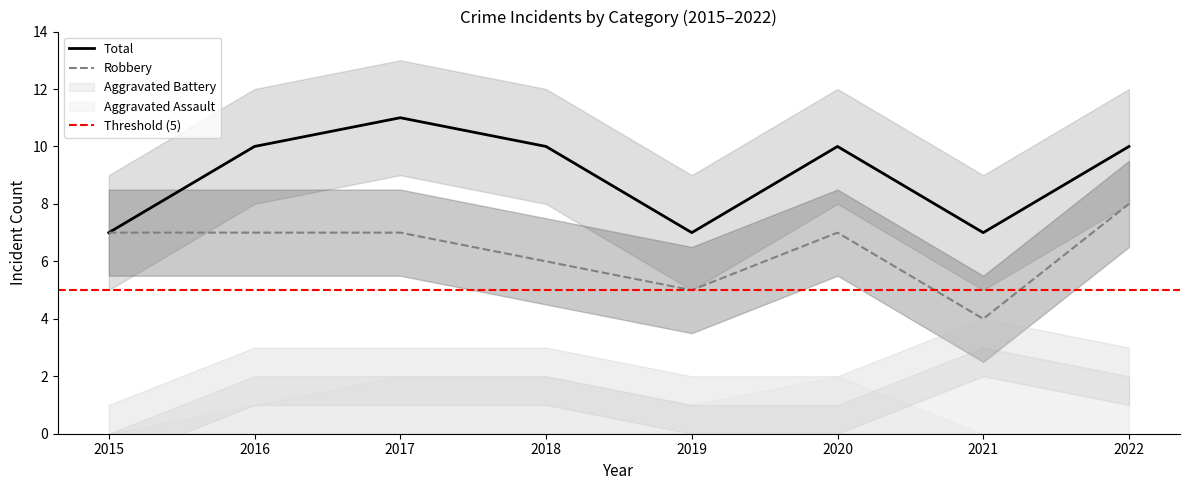

Which series has the largest total across all categories?

Total